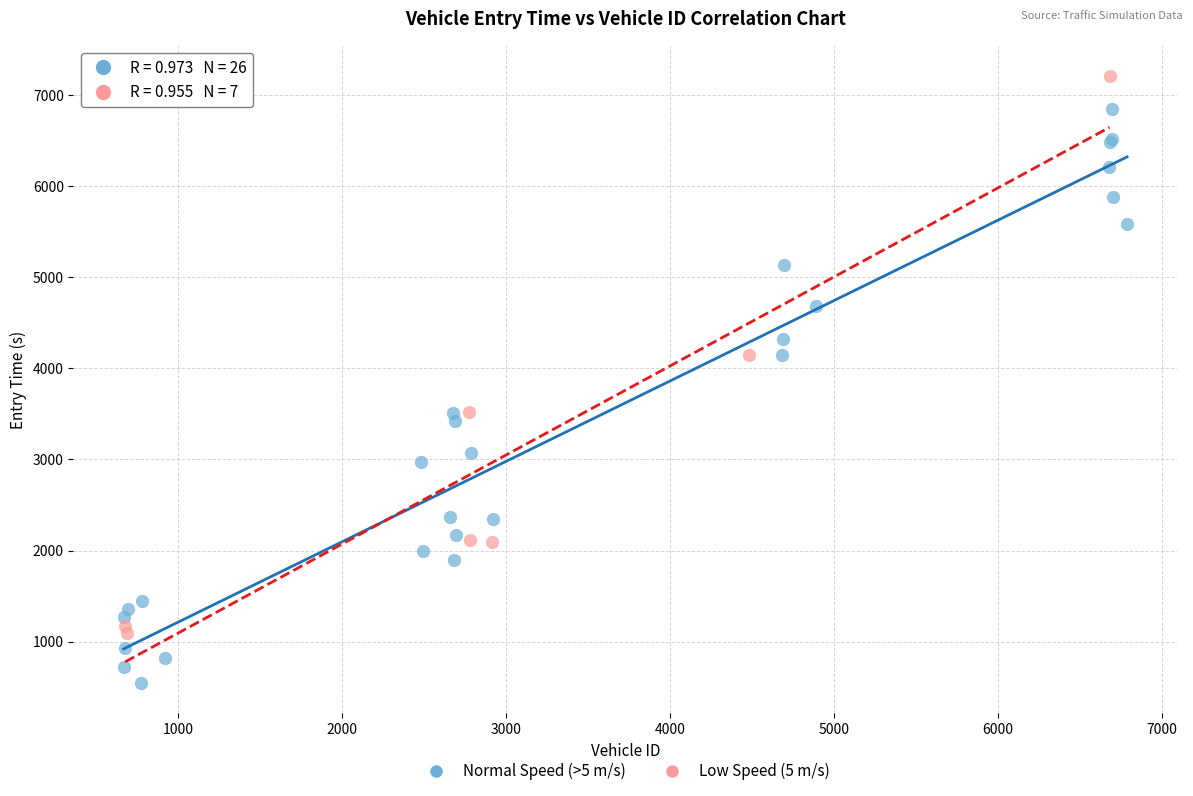

Which series contains the highest Y value?

Low Speed (5 m/s)